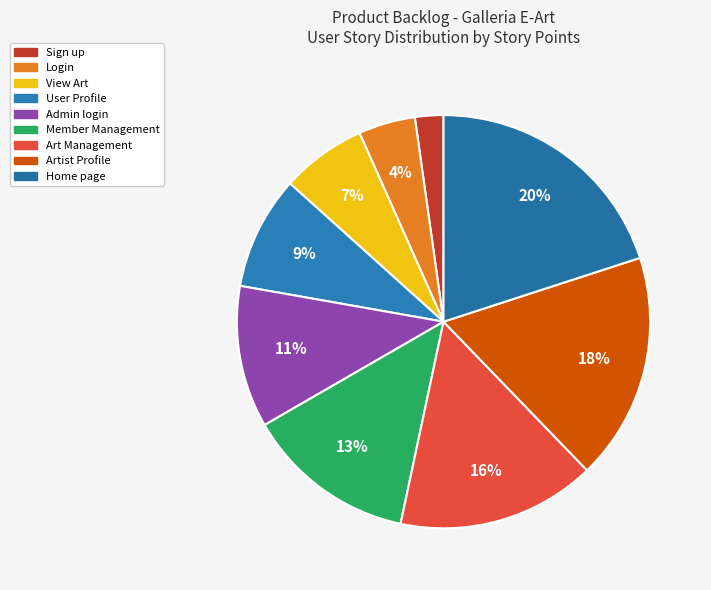

Which has a higher value, Art Management or Sign up?

Art Management